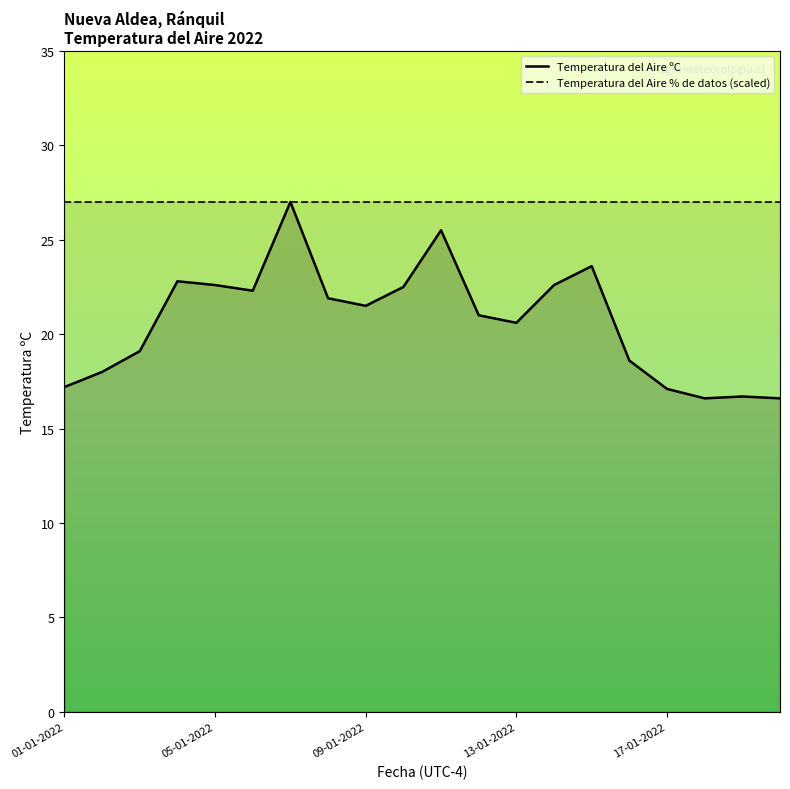

True or false: Temperatura del Aire ºC and Temperatura del Aire % de datos (scaled) cross at least once.

False